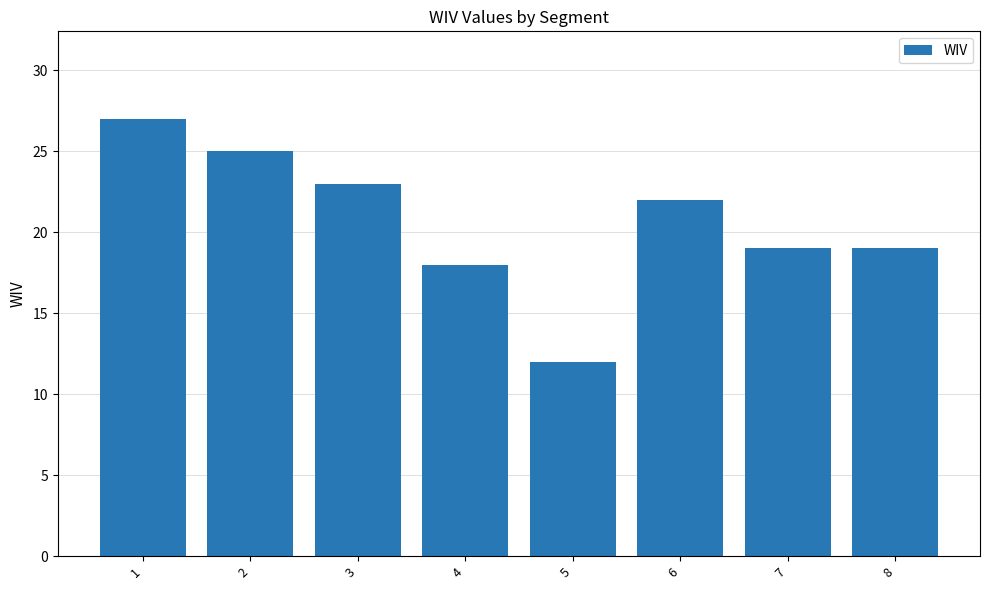

What is the change in value from 3 to 7?

-4